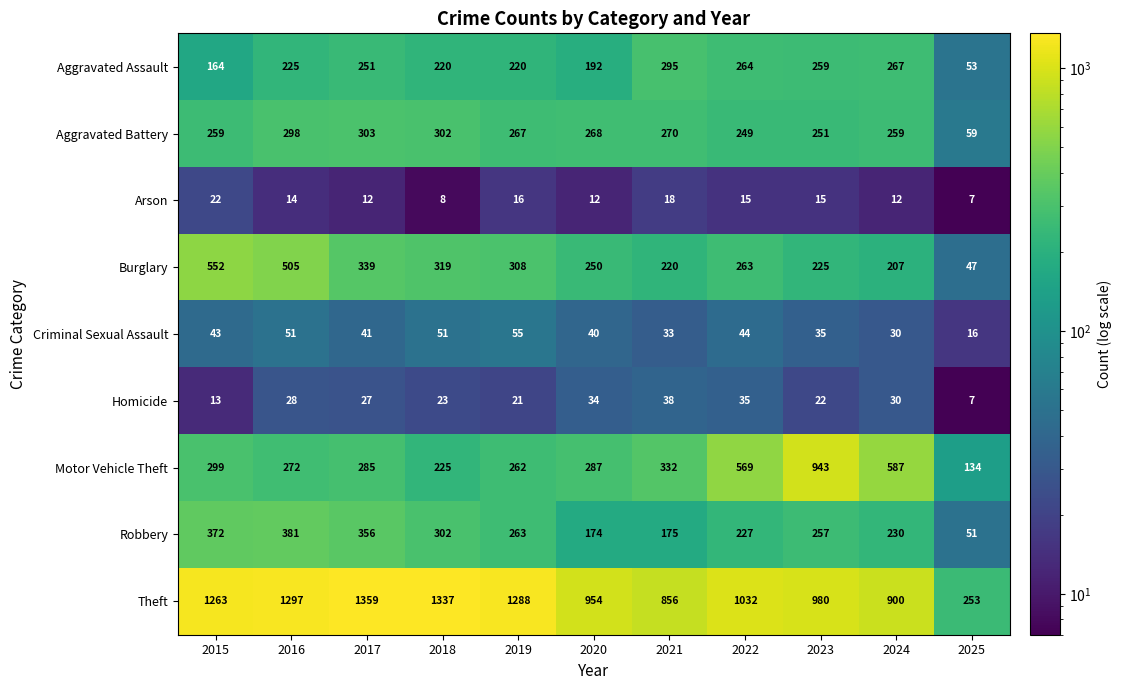

At which label is Robbery closest to 216?

2022